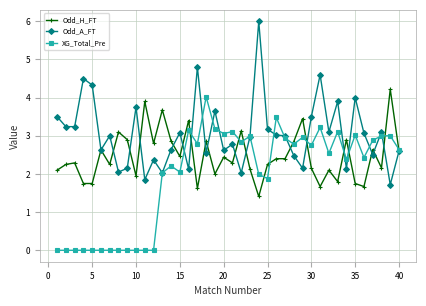

What is the maximum value shown in the chart?

6.0